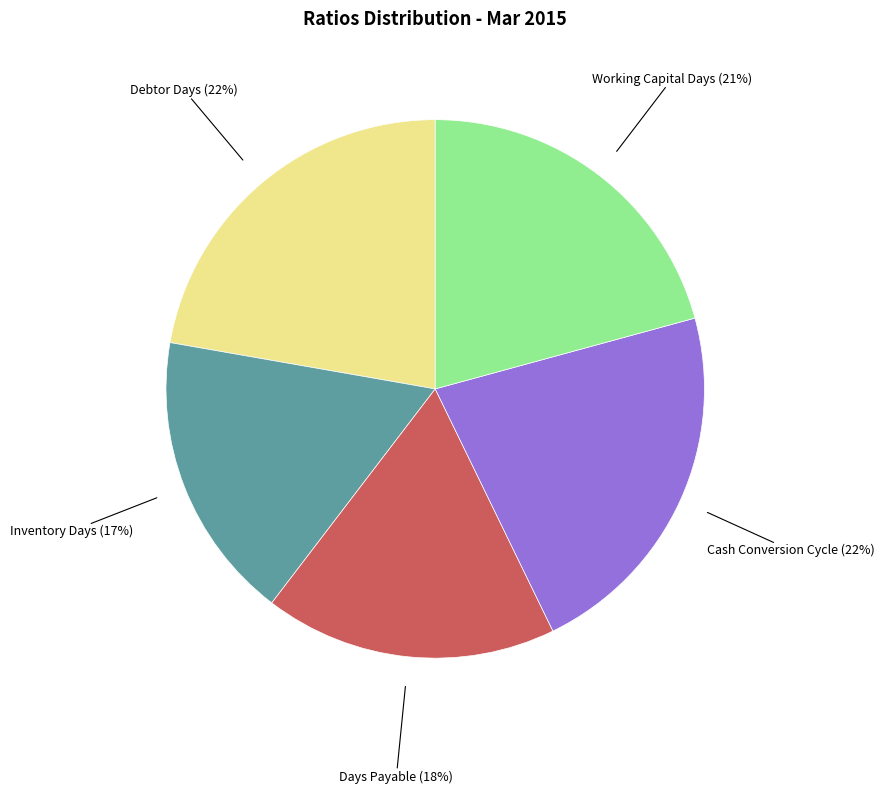

The Days Payable slice represents 18% of the pie. True or false?

True